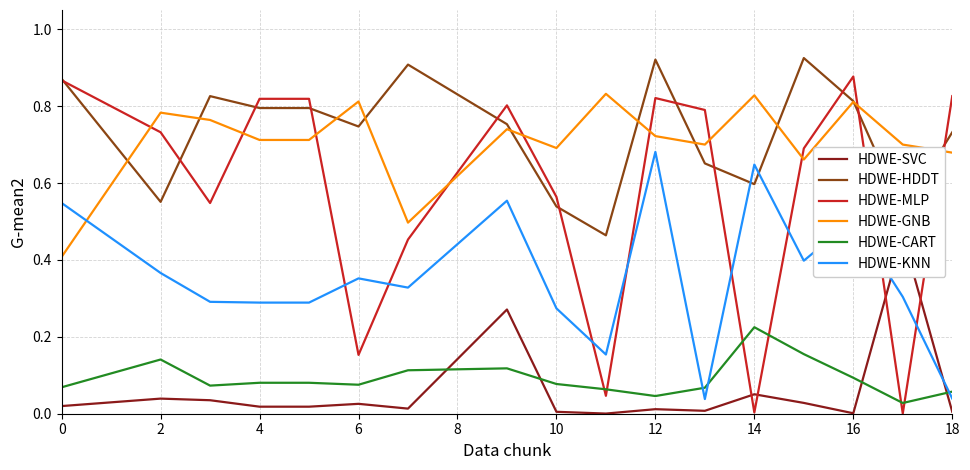

Which series has the largest total across all categories?

energy